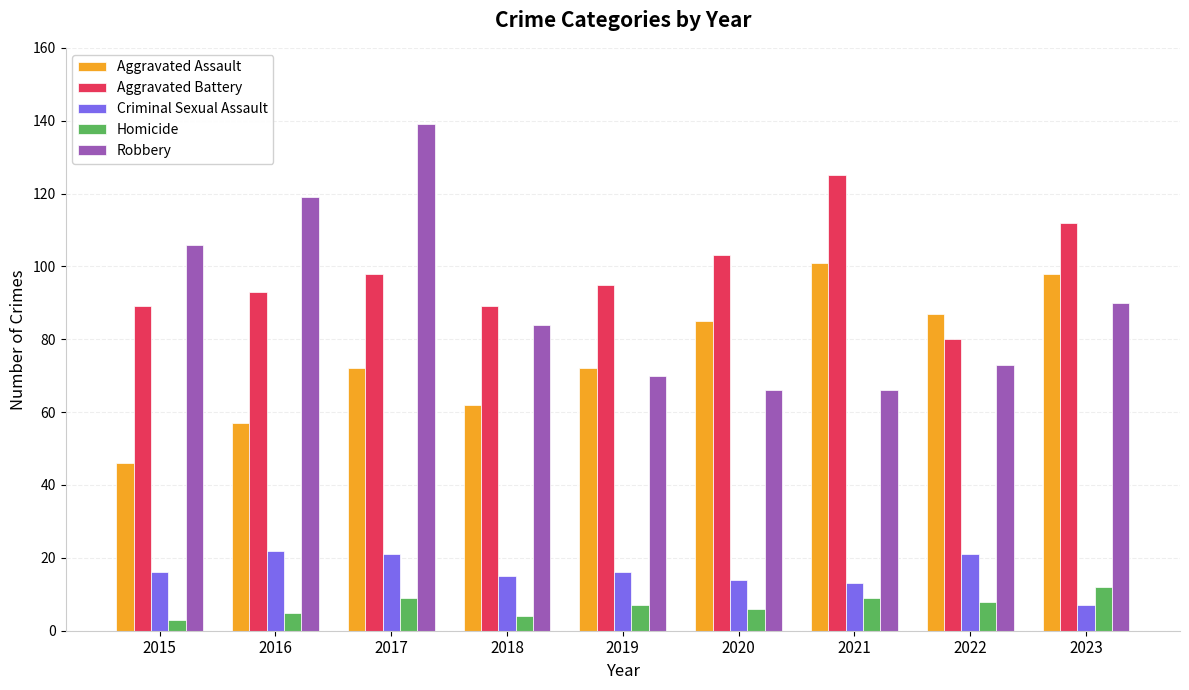

Count the number of categories in the chart.

9